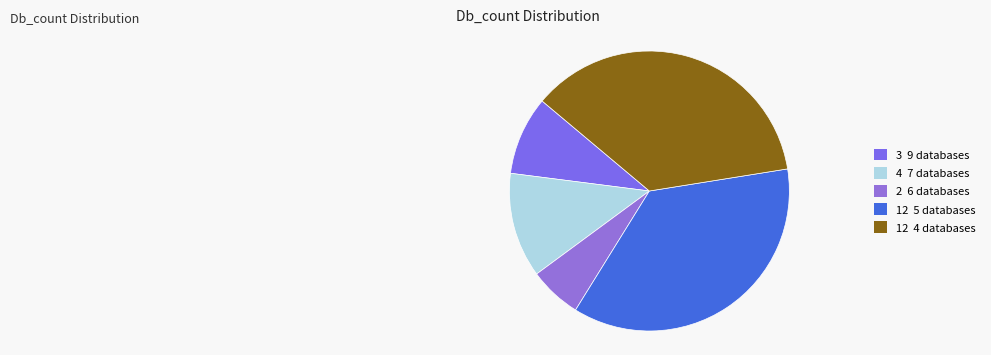

How many segments does this pie chart have?

5